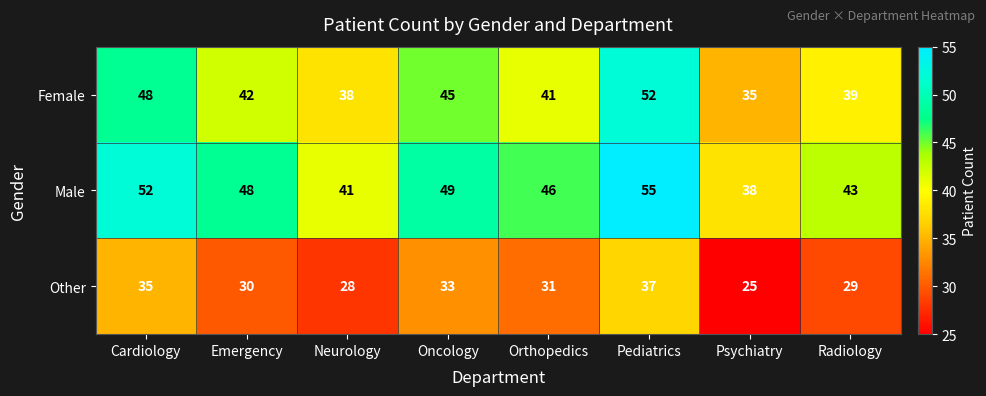

The value of Other at Cardiology is 35. True or false?

True